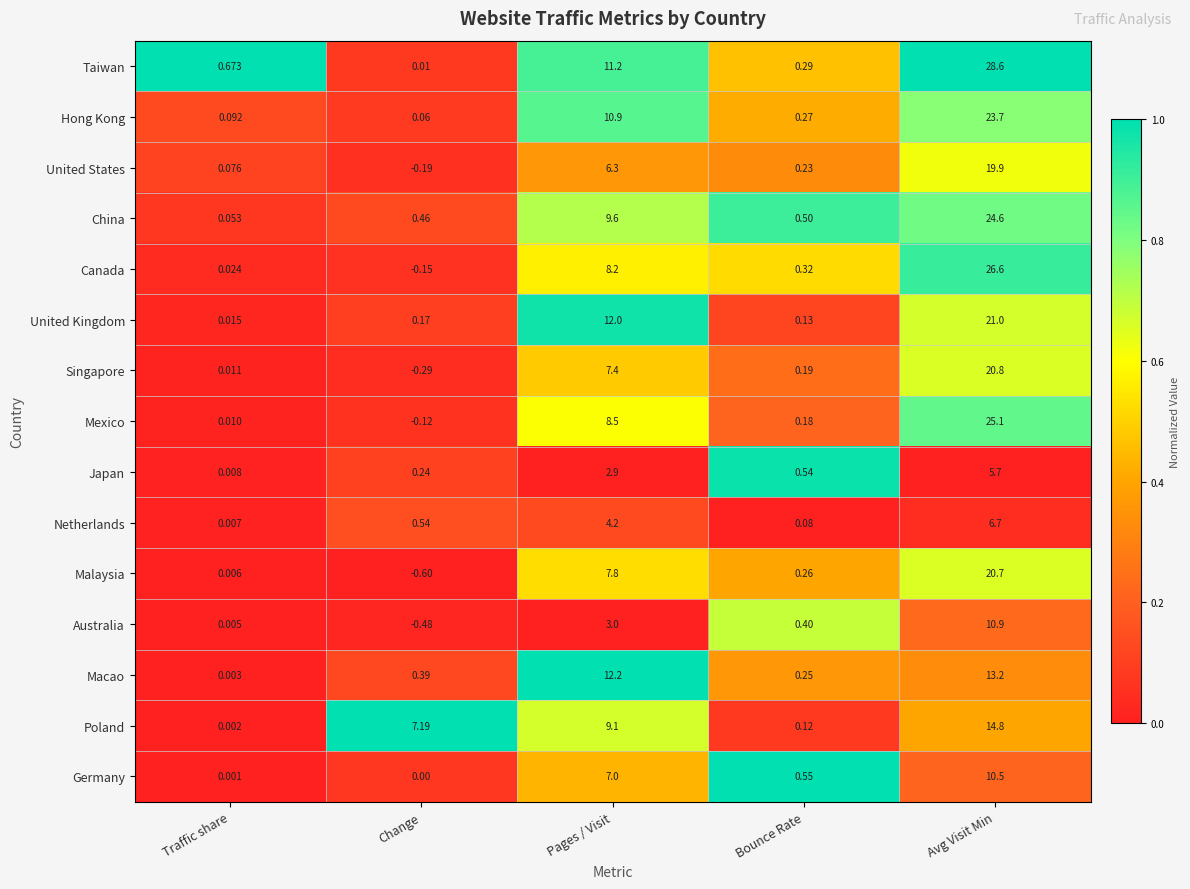

Which label corresponds to the largest value in the chart?

Avg Visit Min